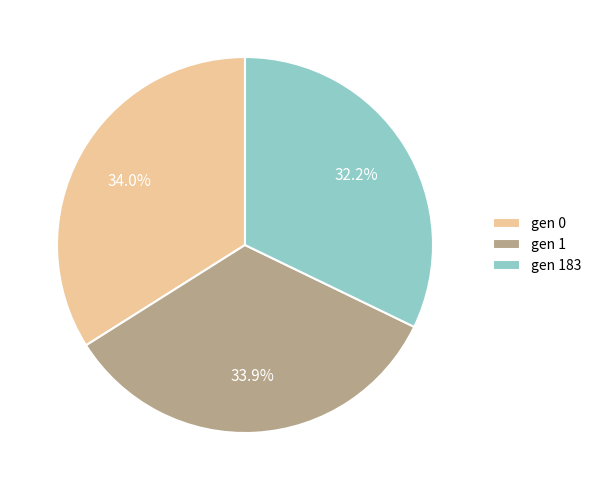

What percentage do gen 183 and gen 0 together represent?

66.1%